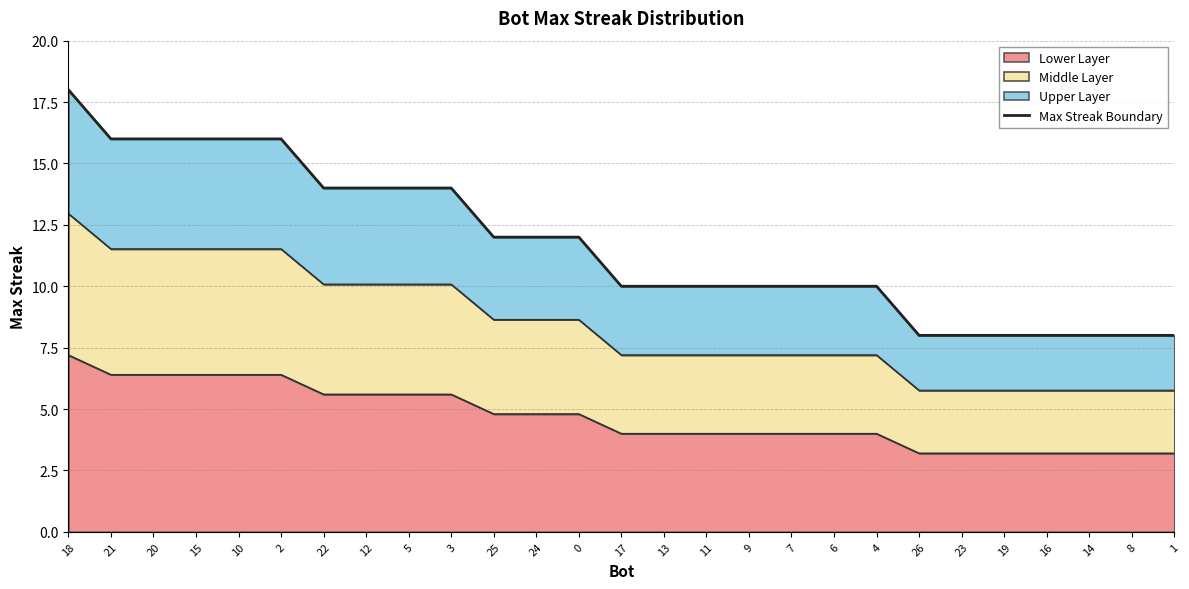

Rank the categories by value from lowest to highest.

26, 23, 19, 16, 14, 8, 1, 17, 13, 11, 9, 7, 6, 4, 25, 24, 0, 22, 12, 5, 3, 21, 20, 15, 10, 2, 18